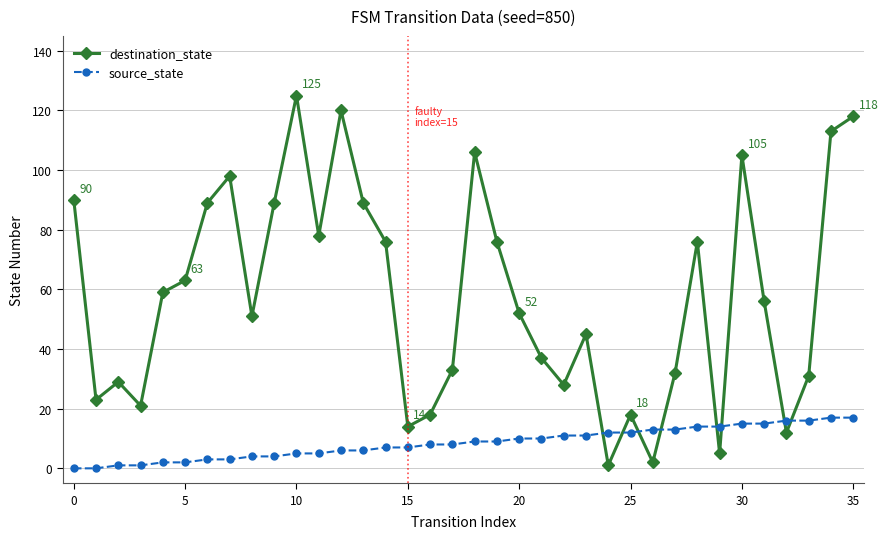

Reading left to right, list all the values displayed in this chart.

destination_state: 90	23	29	21	59	63	89	98	51	89	125	78	120	89	76	14	18	33	106	76	52	37	28	45	1	18	2	32	76	5	105	56	12	31	113	118
source_state: 0	0	1	1	2	2	3	3	4	4	5	5	6	6	7	7	8	8	9	9	10	10	11	11	12	12	13	13	14	14	15	15	16	16	17	17